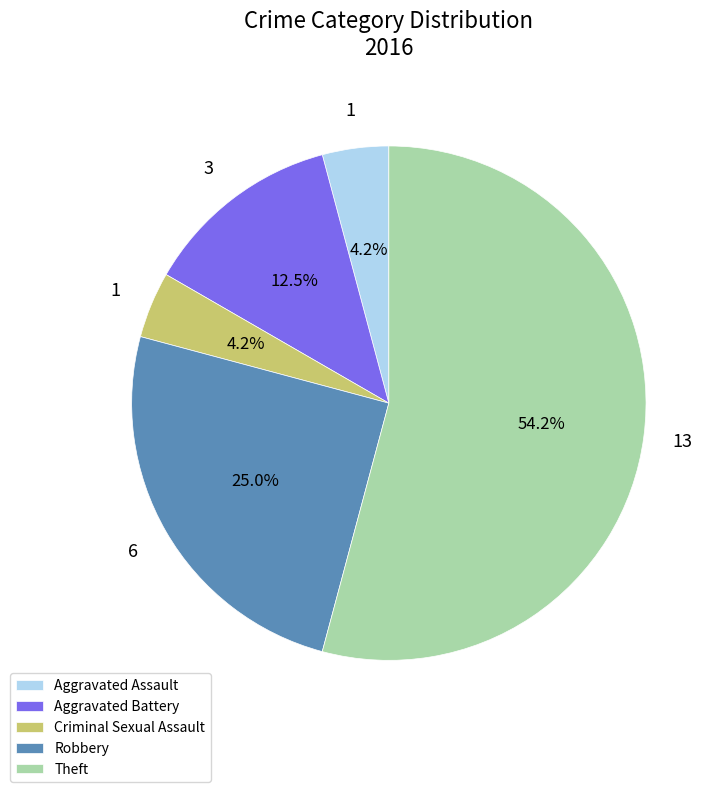

What percentage is the Theft slice, to the nearest percent?

54%